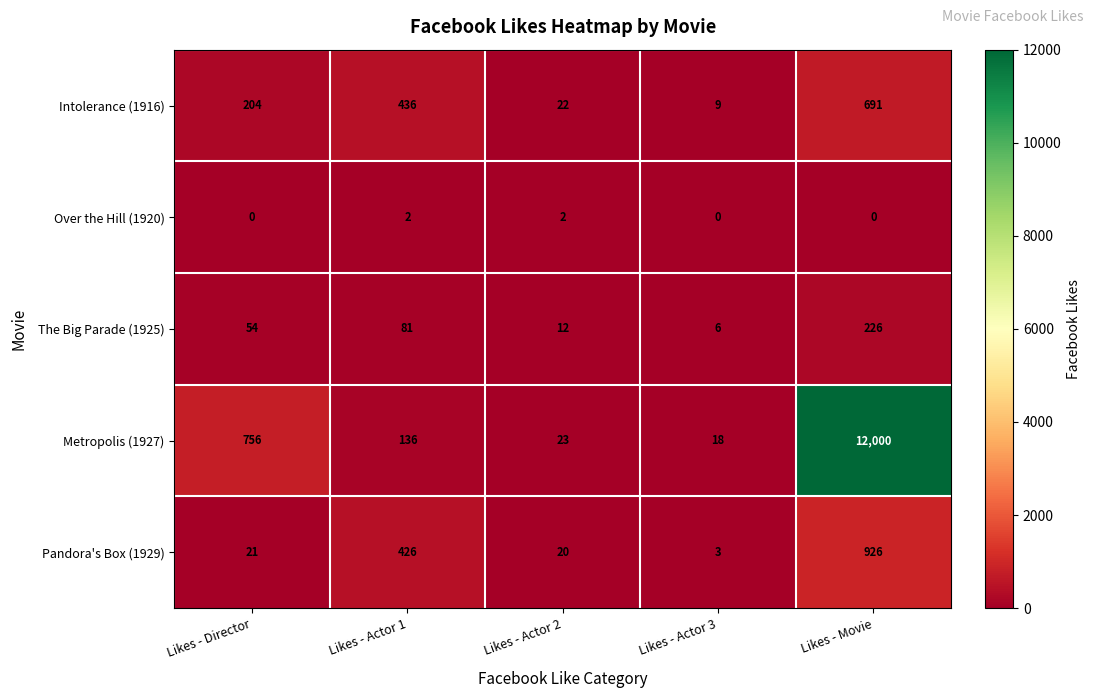

What is the difference between the Intolerance (1916) values at Likes - Actor 3 and Likes - Director?

195